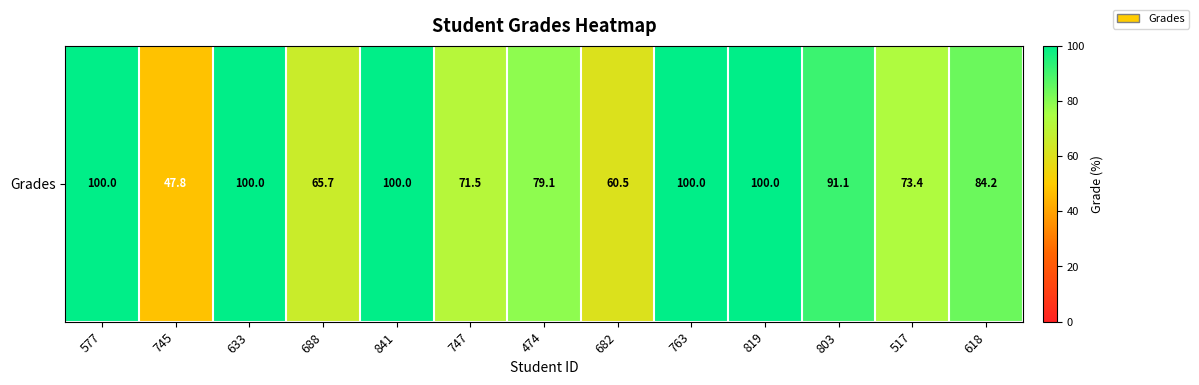

What is the maximum value shown in the chart?

100.0